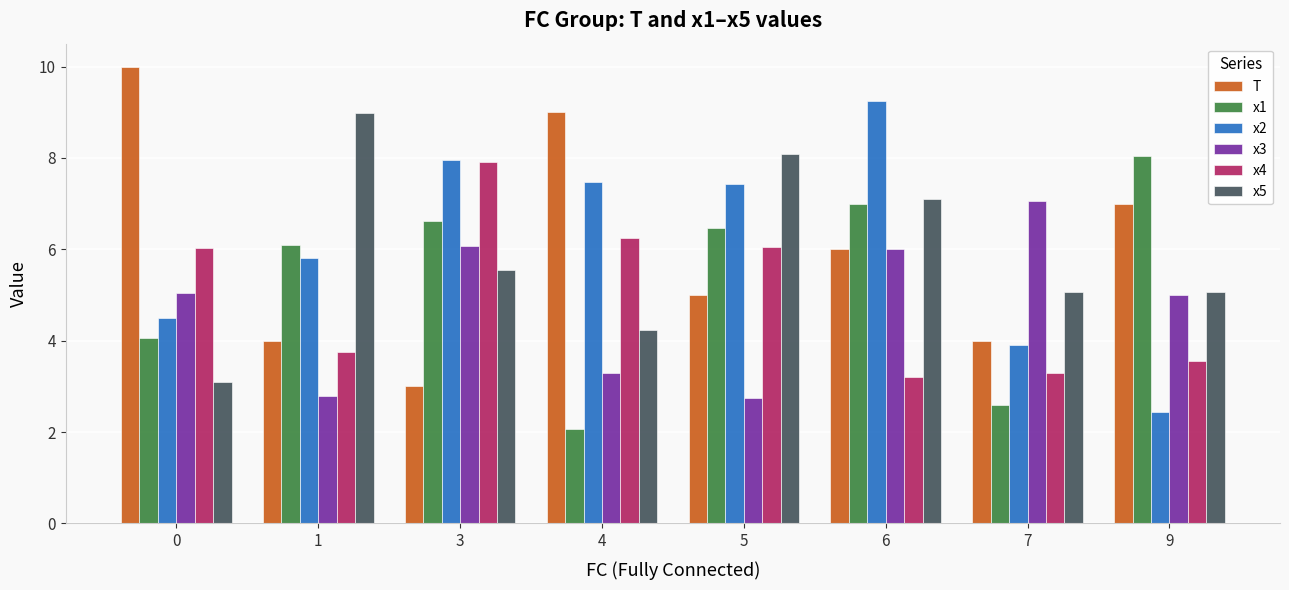

Read the x3 value at 9.

5.0